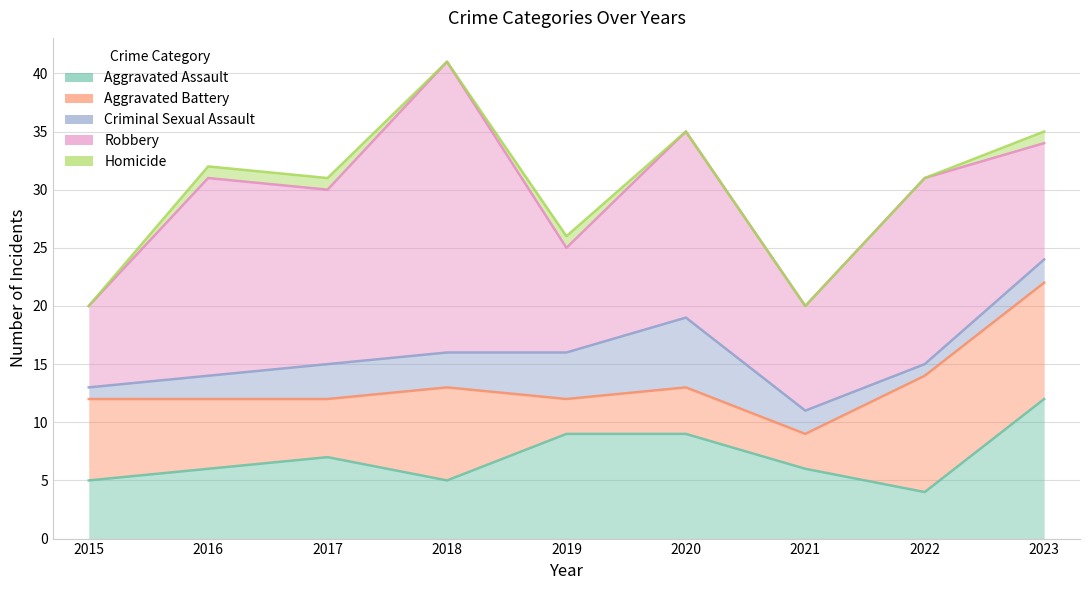

Rank the series at 2016 from highest to lowest value.

Robbery, Aggravated Assault, Aggravated Battery, Criminal Sexual Assault, Homicide